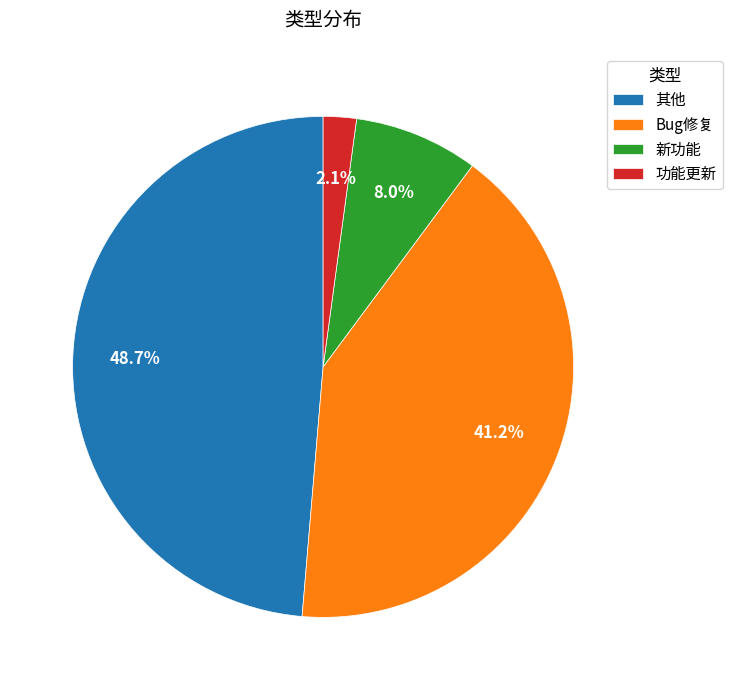

Rank the categories by value from highest to lowest.

其他, Bug修复, 新功能, 功能更新